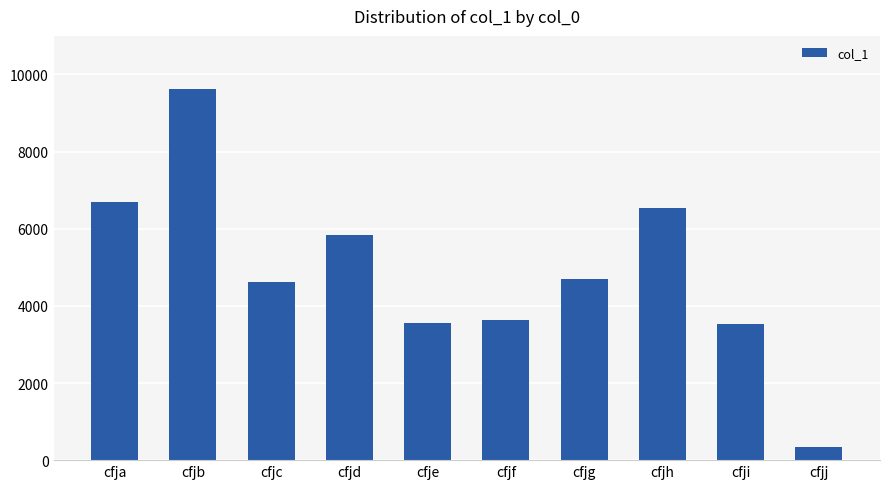

What is the maximum value shown in the chart?

9611